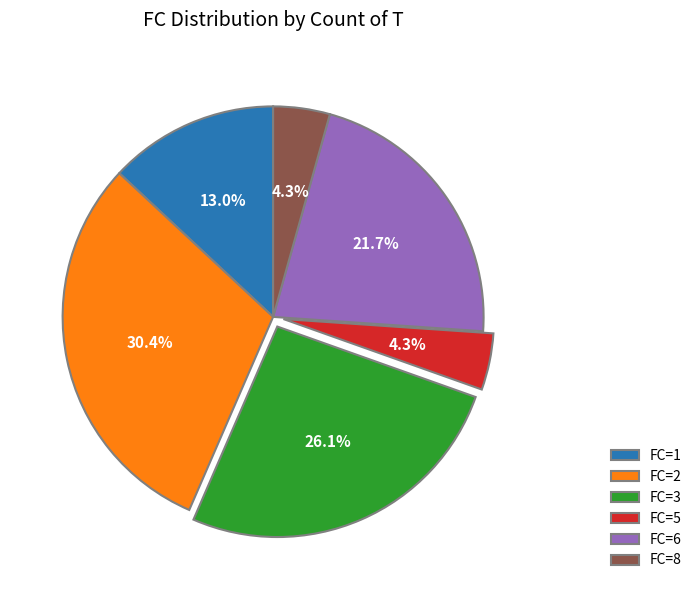

To the nearest percent, what is the average slice percentage?

17%